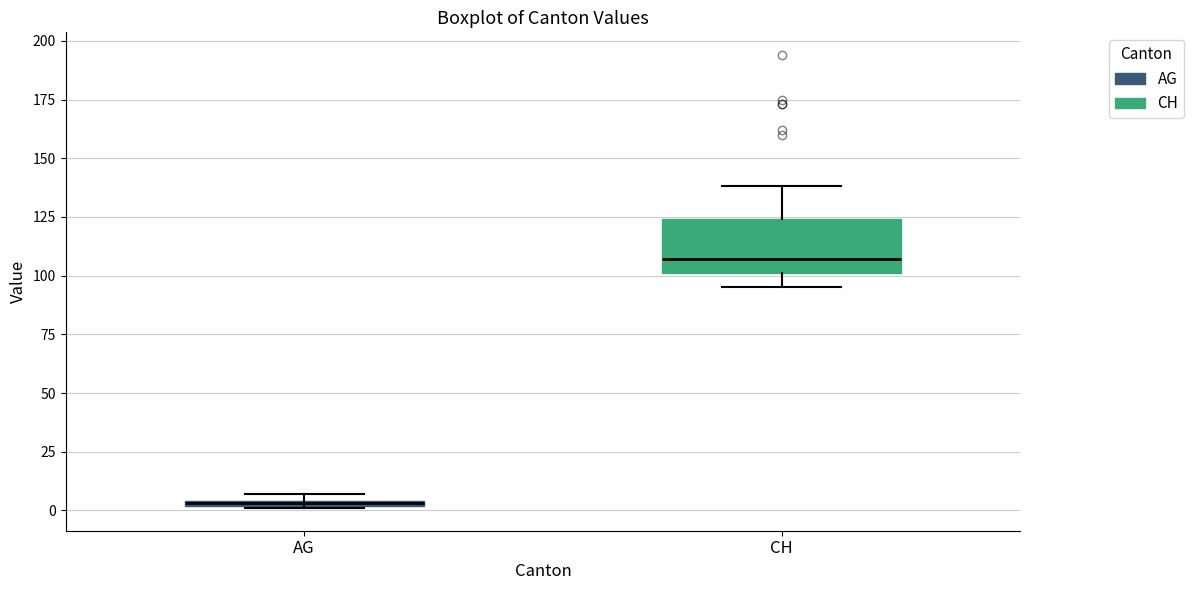

Where does the lower whisker of the box for CH end on the y-axis? The values are not printed on the chart, so give them approximately, as read against the axis.

95